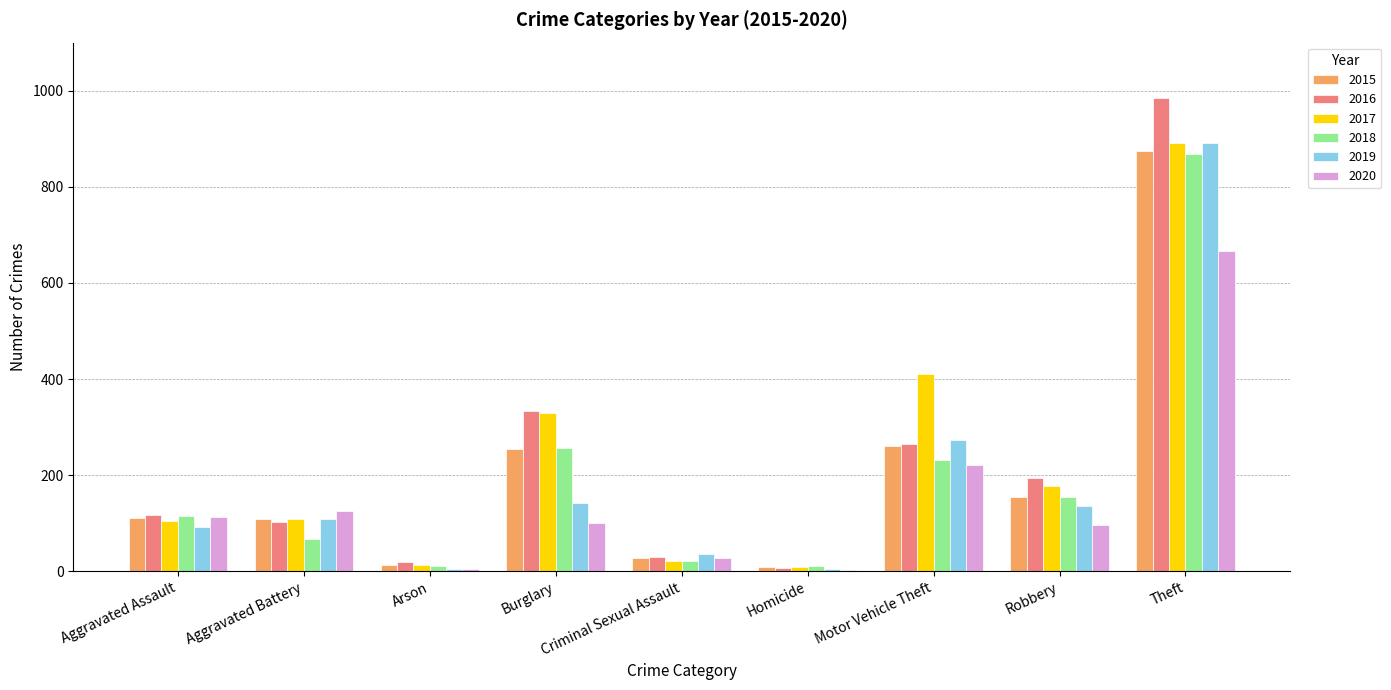

Between Aggravated Battery and Motor Vehicle Theft, which series saw the biggest shift?

2017